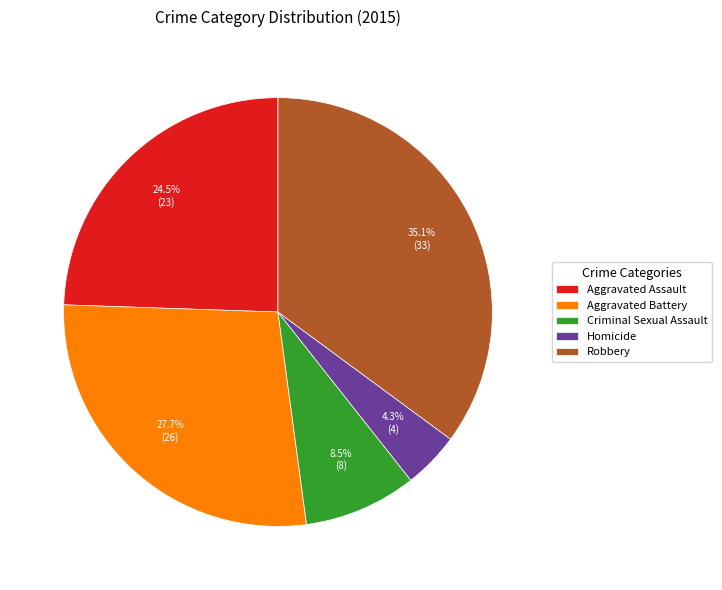

Which has a higher value, Homicide or Criminal Sexual Assault?

Criminal Sexual Assault